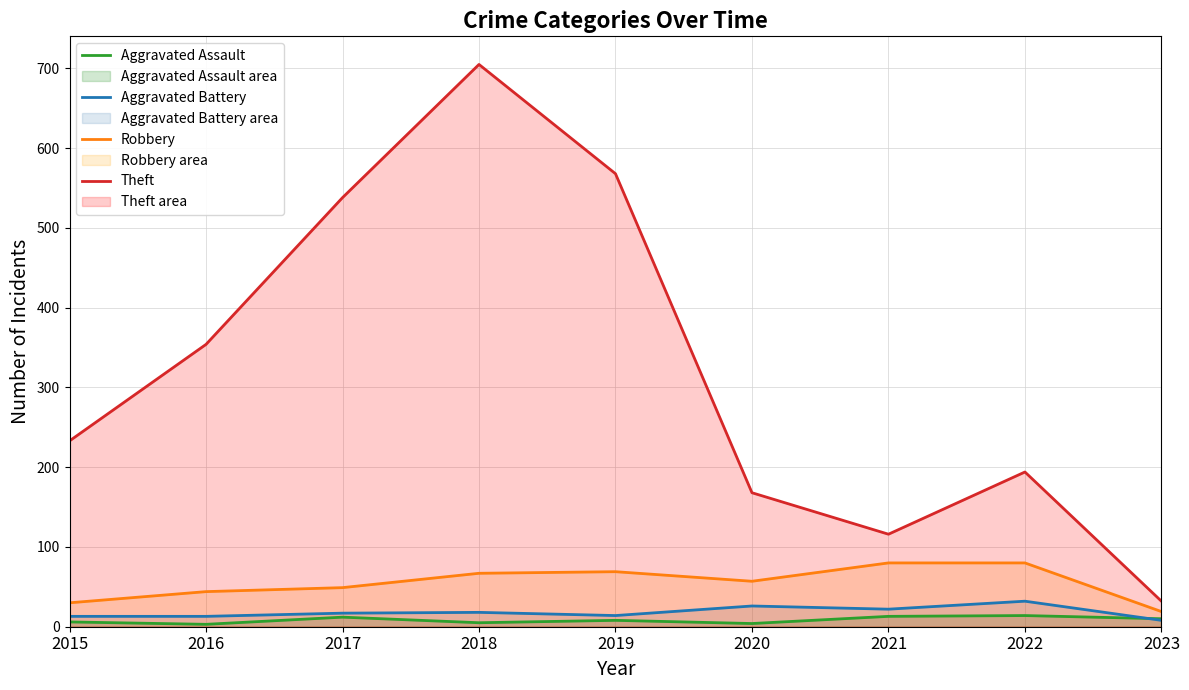

In Aggravated Battery, how many points are lower than both neighbors (excluding endpoints)?

2